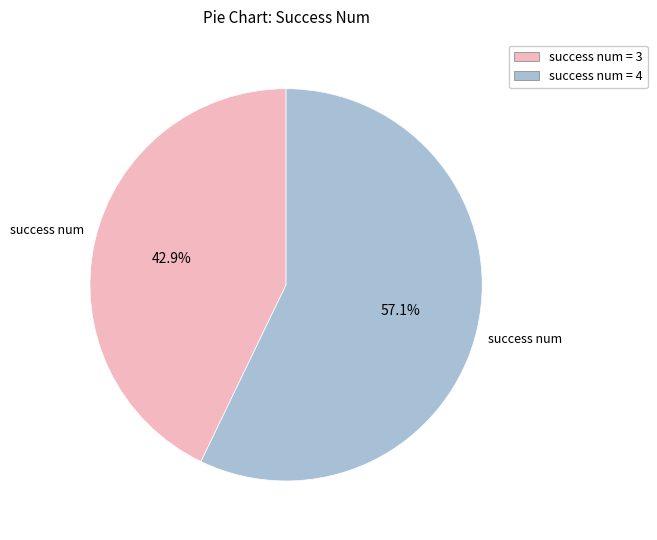

Is there any slice that represents more than half of the pie?

Yes